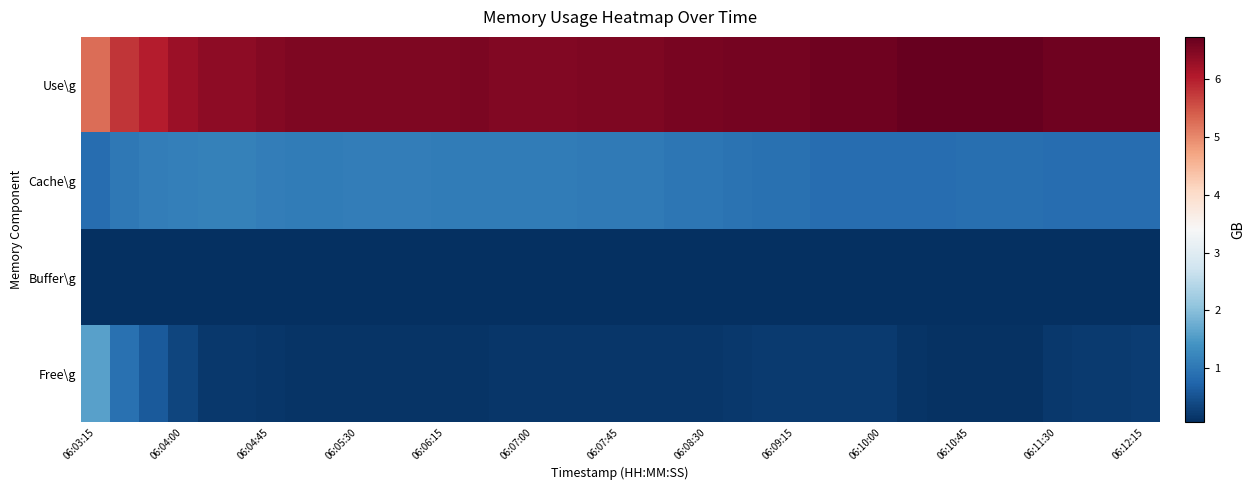

How many series are shown in this chart?

4